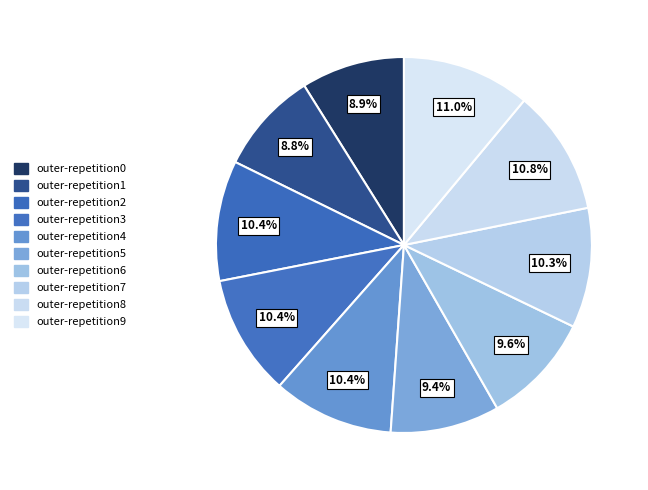

How many segments does this pie chart have?

10